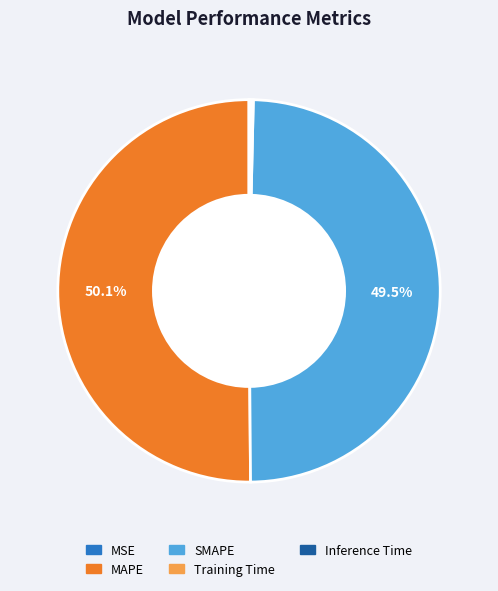

To the nearest percent, what percentage of the pie is SMAPE?

50%